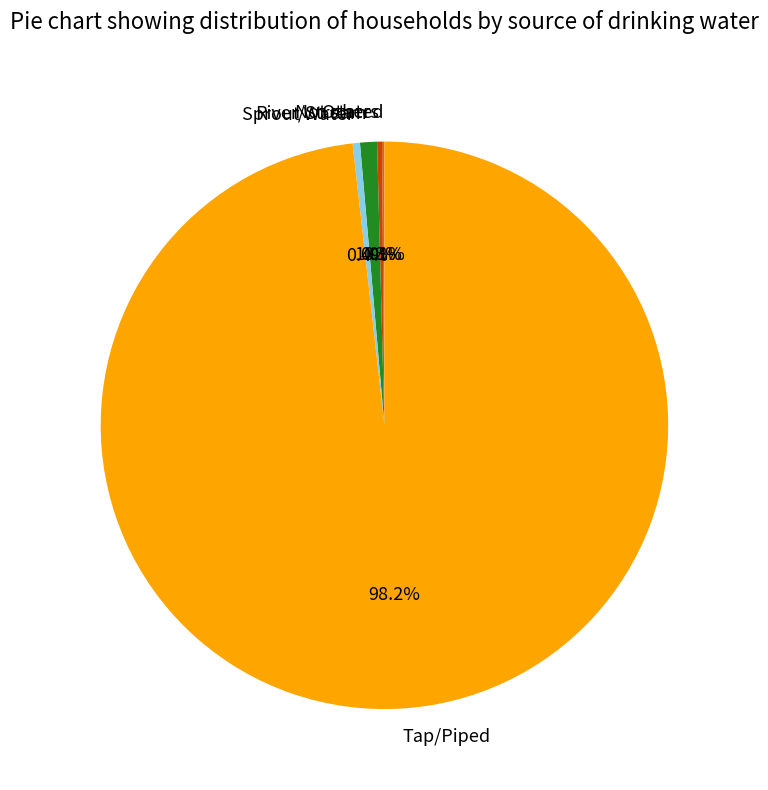

Which slice is the largest?

Tap/Piped